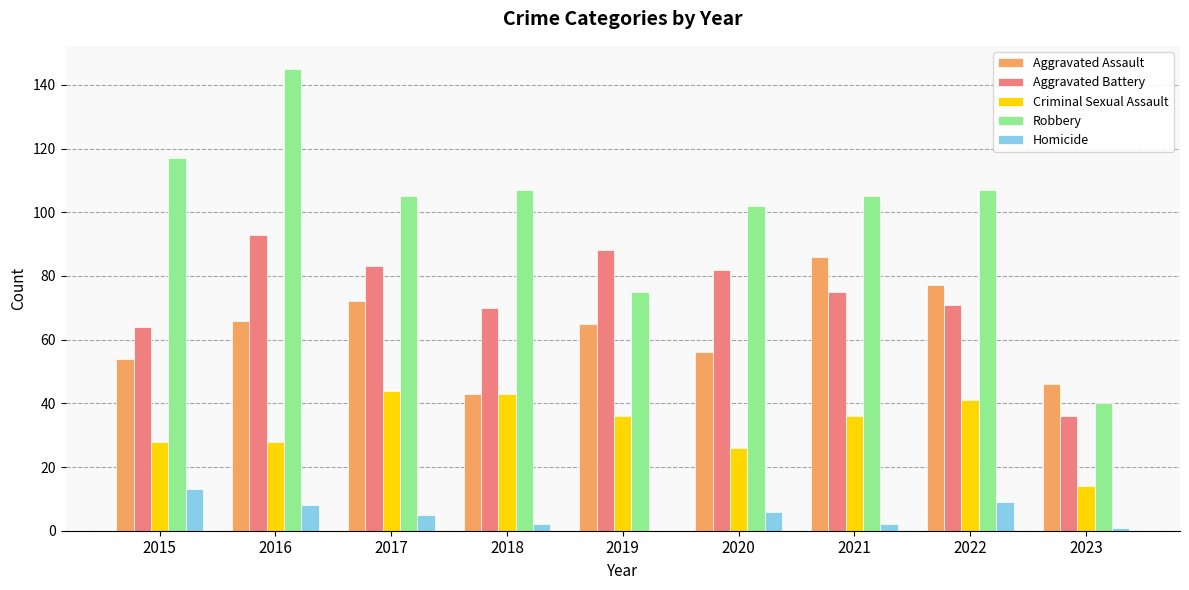

What is the sum of the Robbery values at 2022 and 2015?

224